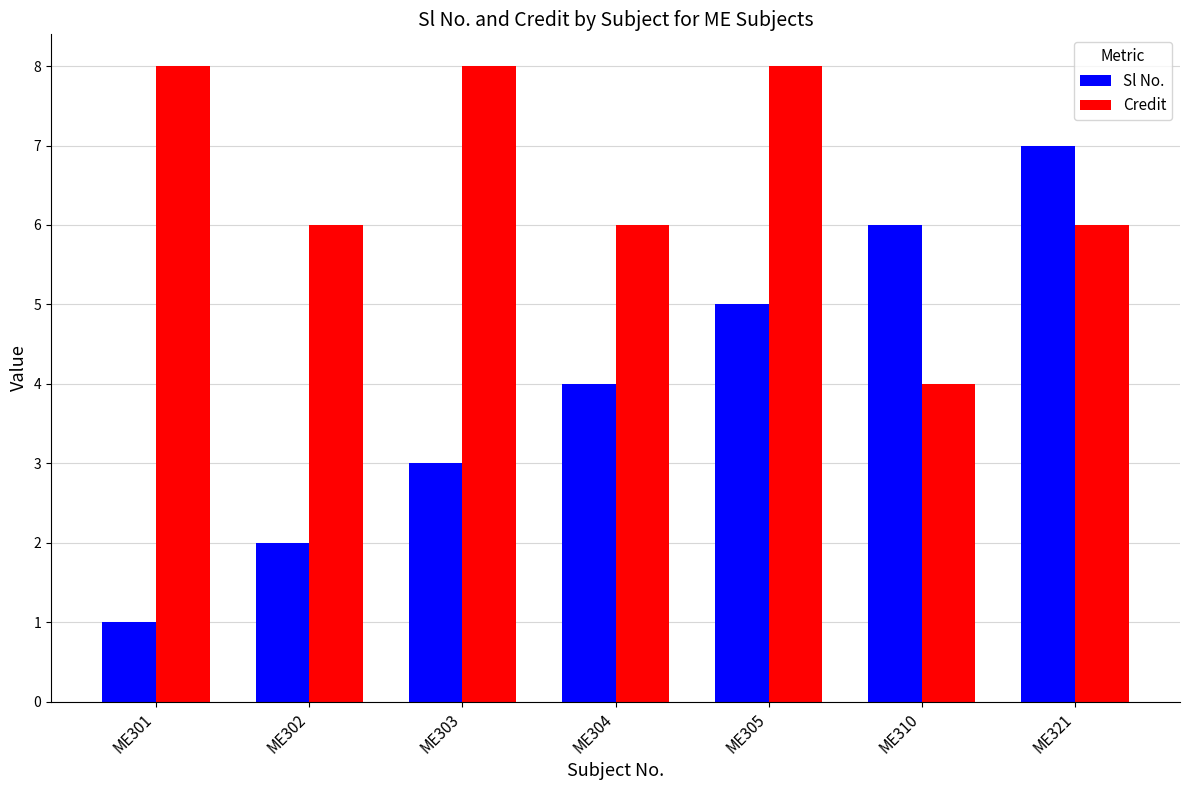

What is the difference between the maximum and second lowest values in the Sl No. series?

5